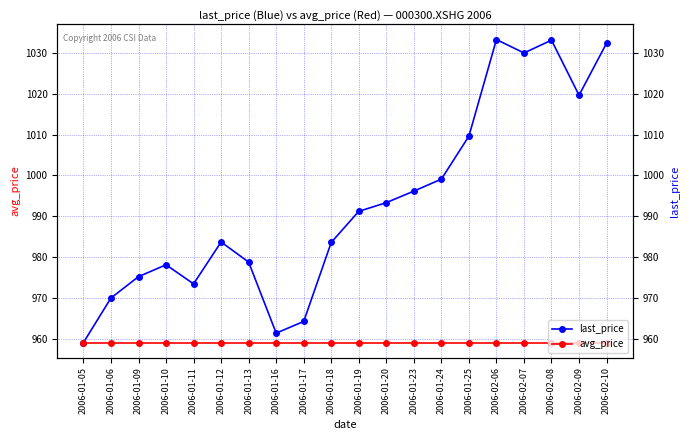

How many interior local valleys does the last_price series have?

4